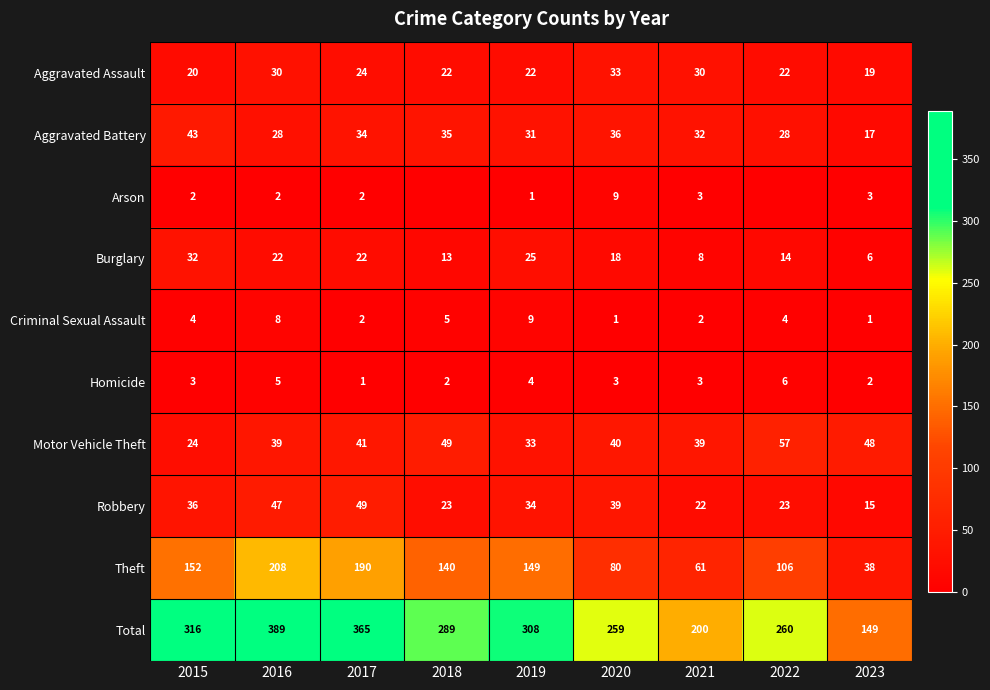

At which category is the sum across all series the highest?

2016